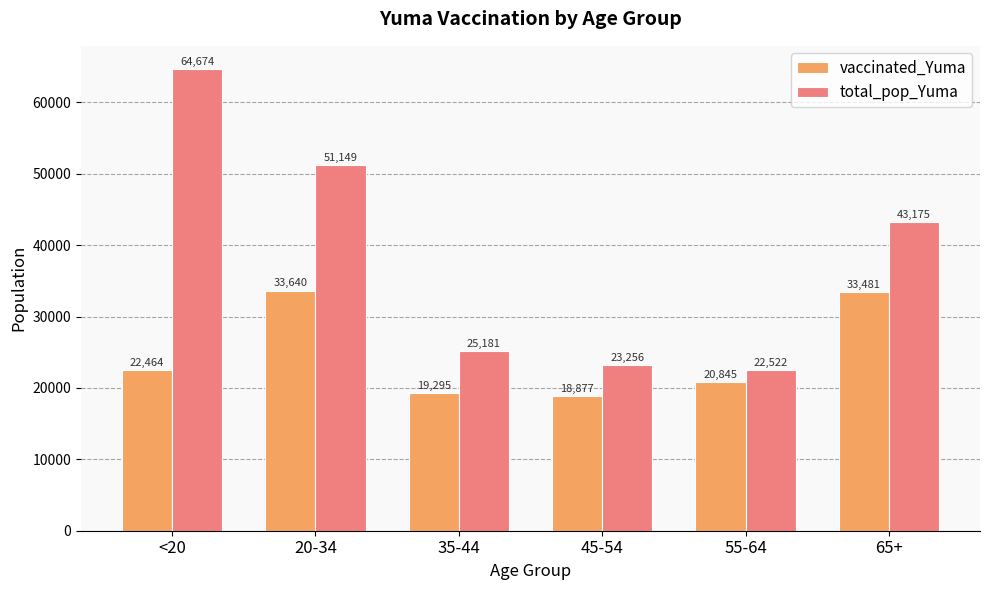

Reading left to right, what are all the values shown in this chart?

vaccinated_Yuma: <20=22464	20-34=33640	35-44=19295	45-54=18877	55-64=20845	65+=33481
total_pop_Yuma: <20=64674	20-34=51149	35-44=25181	45-54=23256	55-64=22522	65+=43175